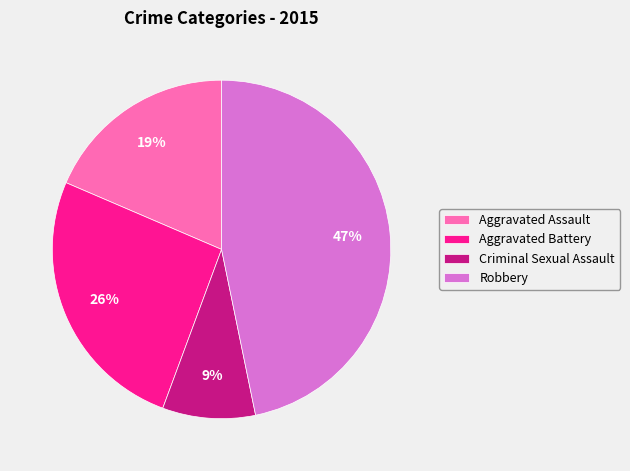

Which slice is the smallest?

Criminal Sexual Assault